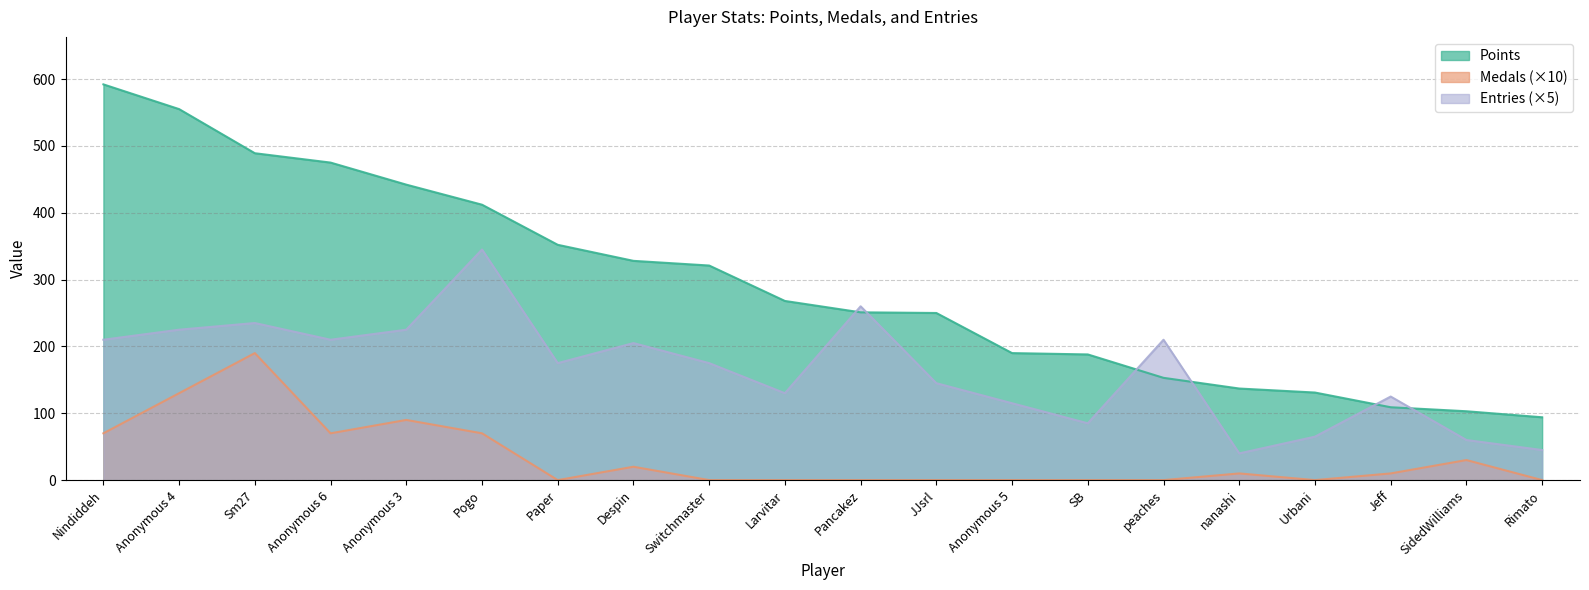

What is the maximum value for Medals?

190